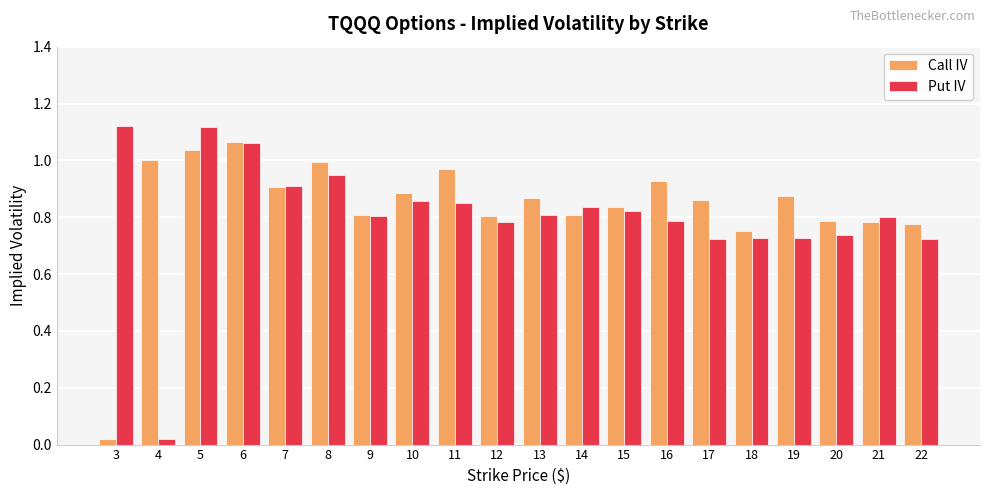

Is it true that Put IV equals 0.8 at 14?

True